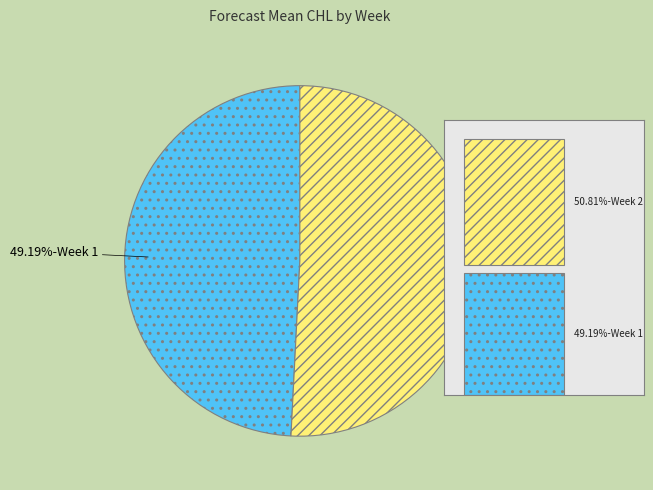

Approximately how many times larger is the value at 49.19%-Week 1 compared to 50.81%-Week 2?

1.0